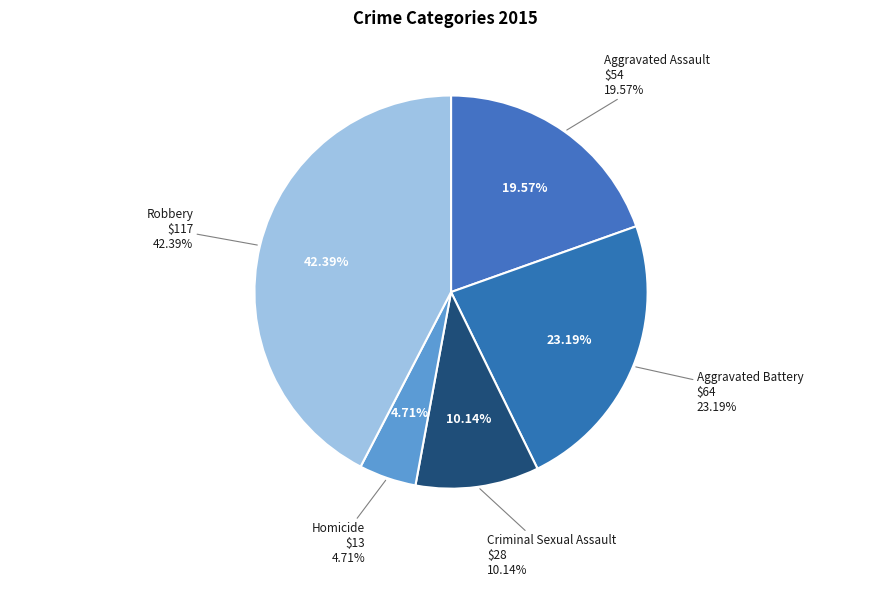

Which category has the smallest portion of the pie?

Homicide